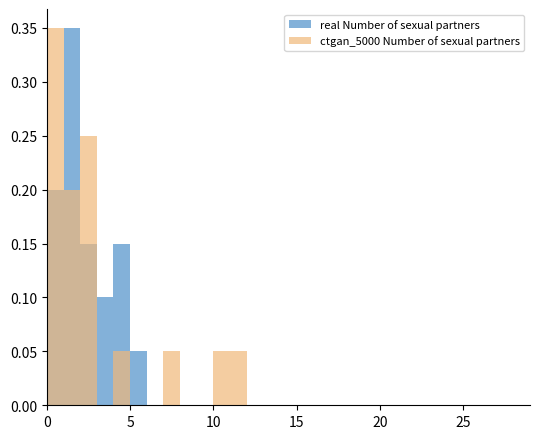

Reading left to right, list all the values displayed in this chart.

real Number of sexual partners: 0.2	0.3	0.1	0.1	0.1	0.1	0.0	0.0	0.0	0.0	0.0	0.0	0.0	0.0	0.0	0.0	0.0	0.0	0.0	0.0	0.0	0.0	0.0	0.0	0.0	0.0	0.0	0.0	0.0	0.0	0.0
ctgan_5000 Number of sexual partners: 0.3	0.2	0.2	0.0	0.1	0.0	0.0	0.1	0.0	0.0	0.1	0.1	0.0	0.0	0.0	0.0	0.0	0.0	0.0	0.0	0.0	0.0	0.0	0.0	0.0	0.0	0.0	0.0	0.0	0.0	0.0